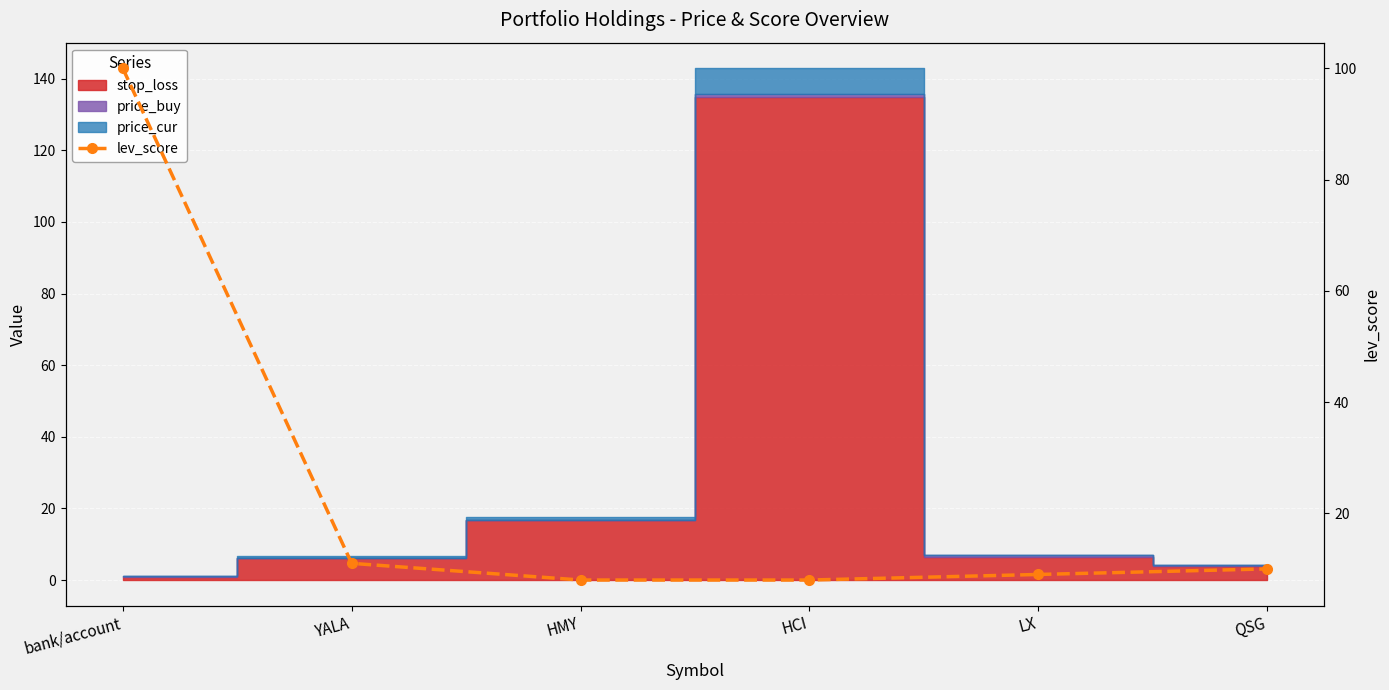

What is the label of the 4th point from the left?

HCI